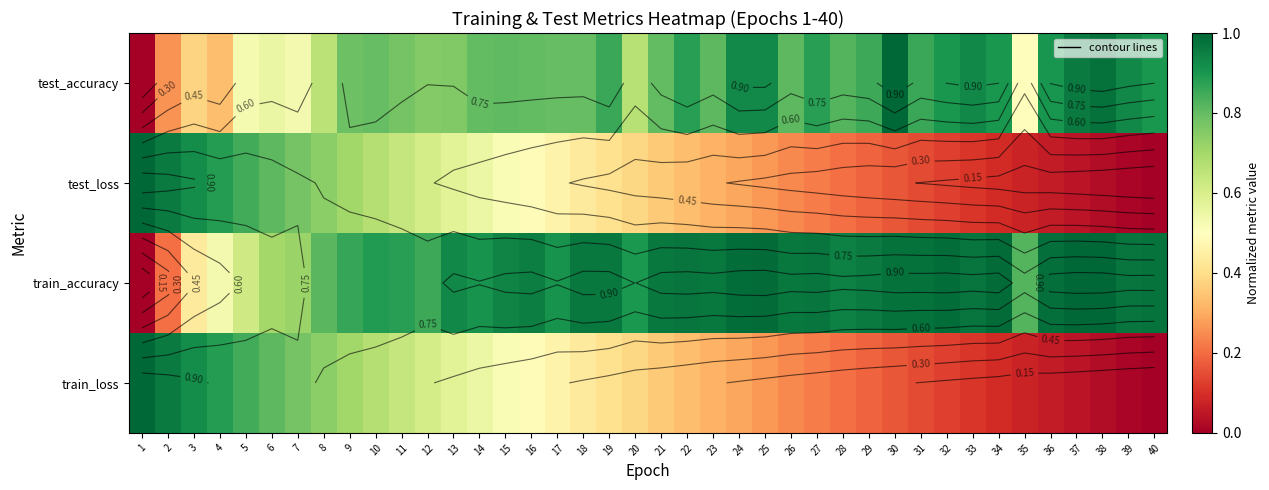

Rank the categories by test_accuracy value from lowest to highest.

1, 2, 4, 3, 35, 5, 7, 6, 8, 20, 12, 13, 11, 9, 10, 17, 18, 14, 16, 21, 15, 23, 26, 28, 29, 19, 31, 22, 27, 32, 34, 40, 36, 24, 25, 33, 39, 37, 38, 30